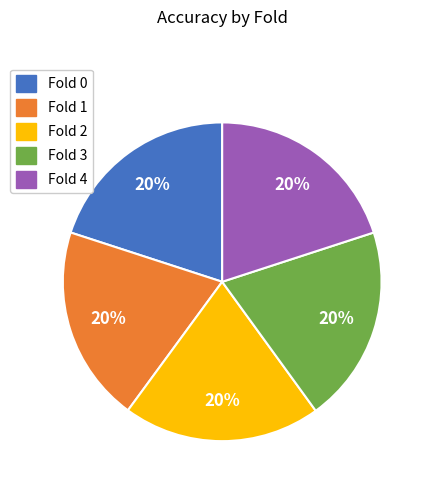

Is there any slice that represents more than half of the pie?

No